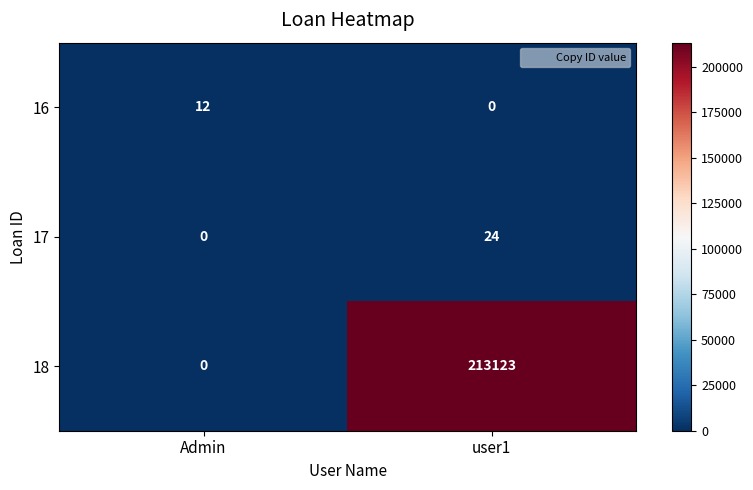

Read the 17 value at user1.

24